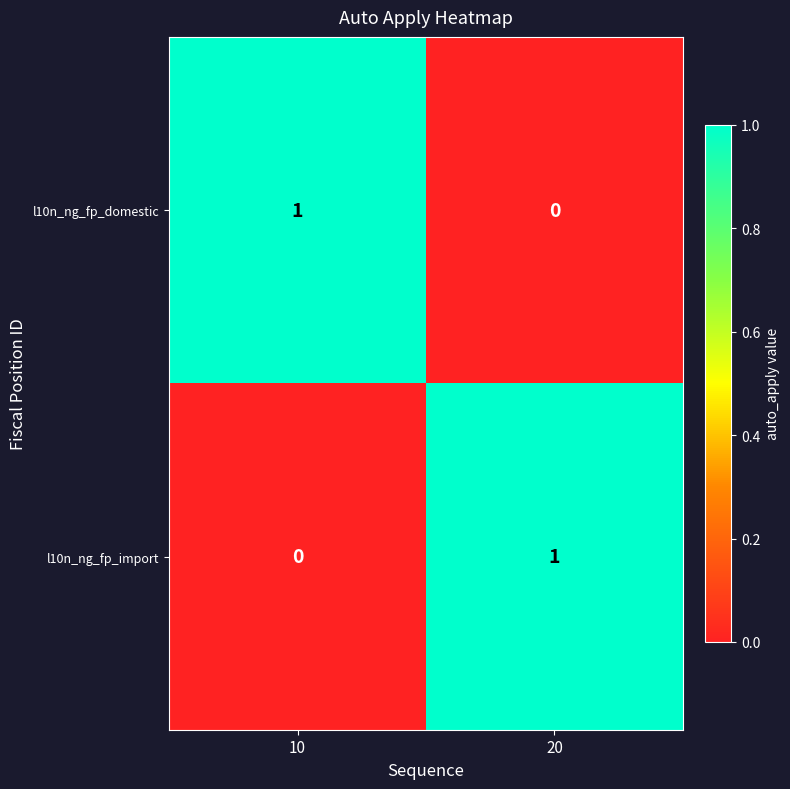

Is the value of l10n_ng_fp_import at 10 greater than the value of l10n_ng_fp_domestic at 10?

No